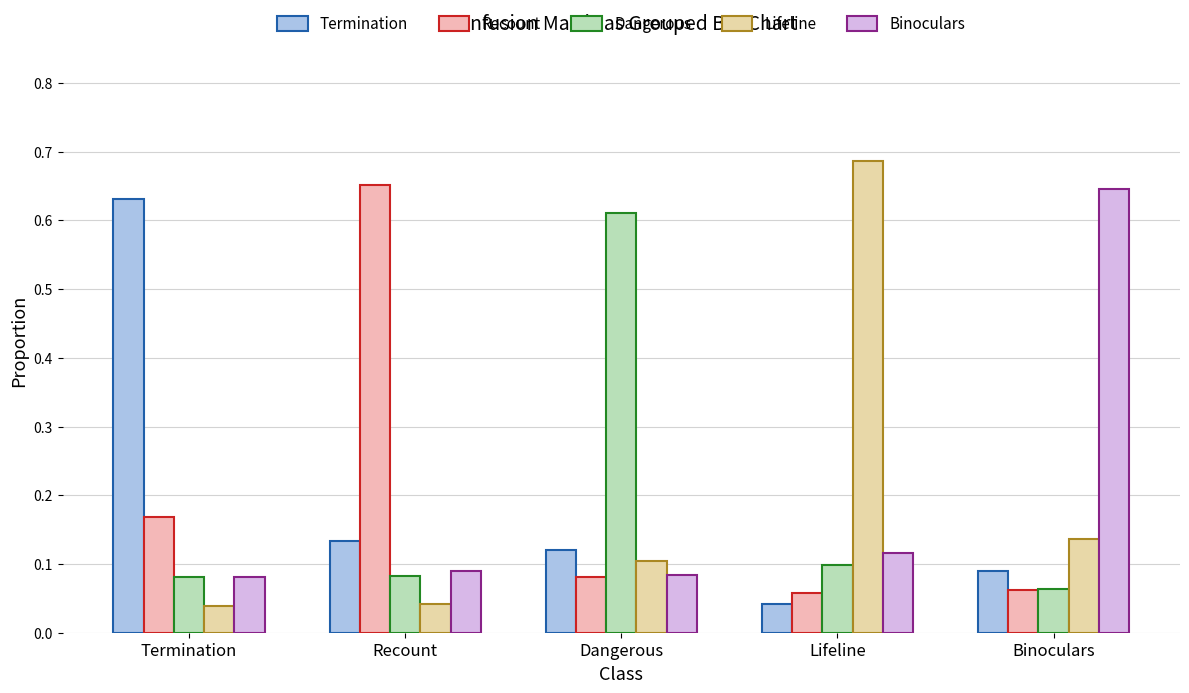

At Binoculars, list the series in order from smallest to largest.

Recount, Dangerous, Termination, Lifeline, Binoculars